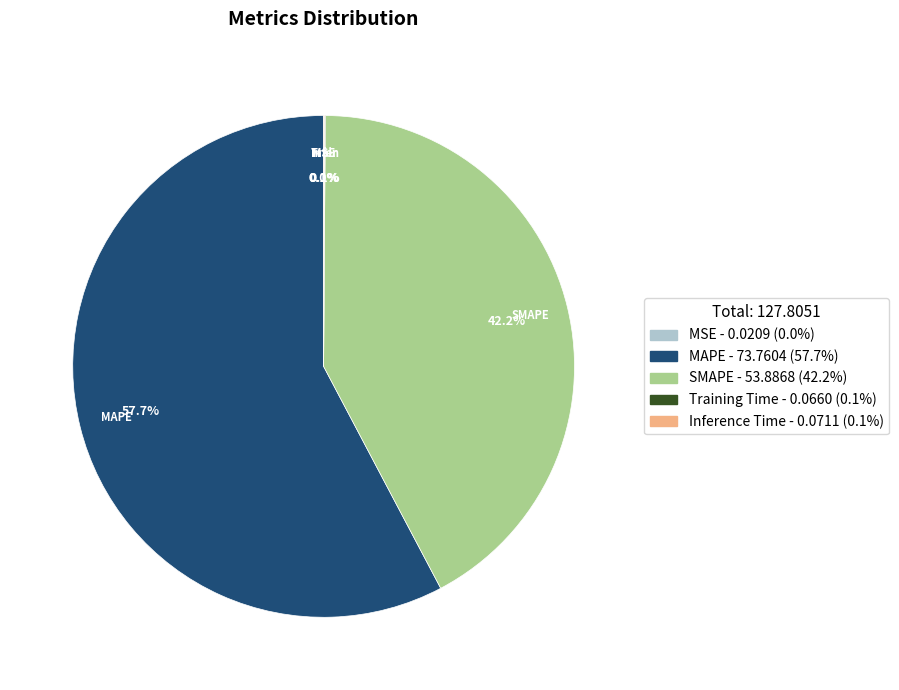

What portion of the pie excludes SMAPE?

57.8%